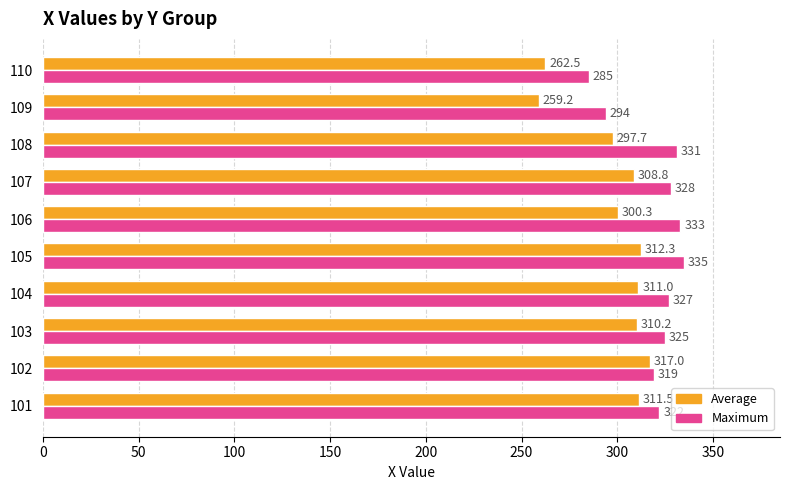

What is the difference between the Maximum values at 108 and 101?

9.0